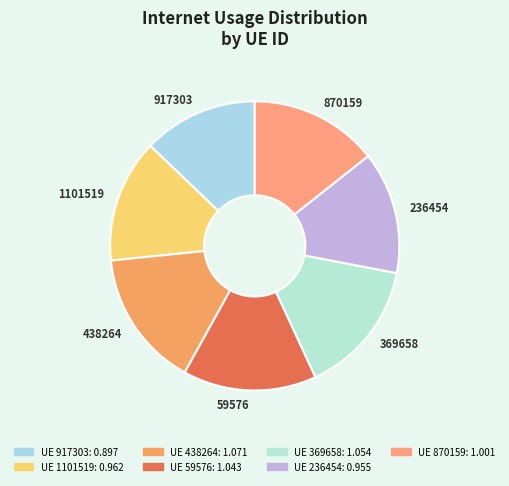

The 917303 slice represents 1% of the pie. True or false?

False